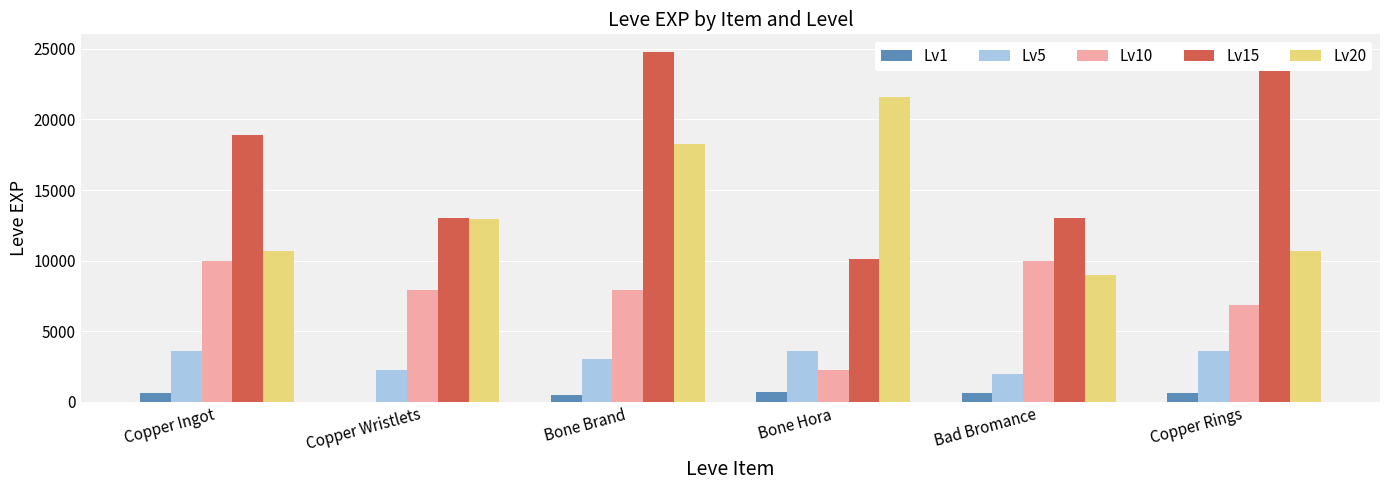

Does the chart contain any negative values?

No